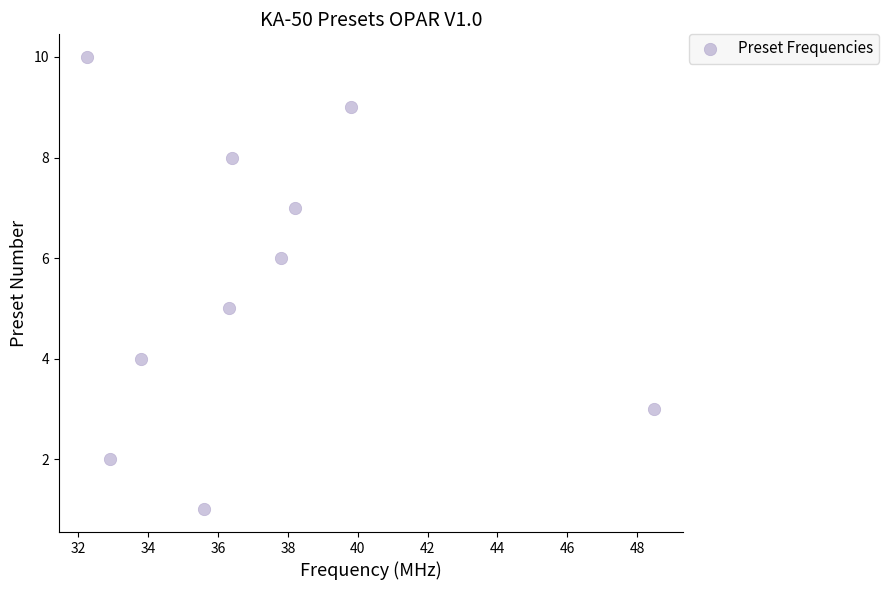

What is the range of Y values (max minus min)?

9